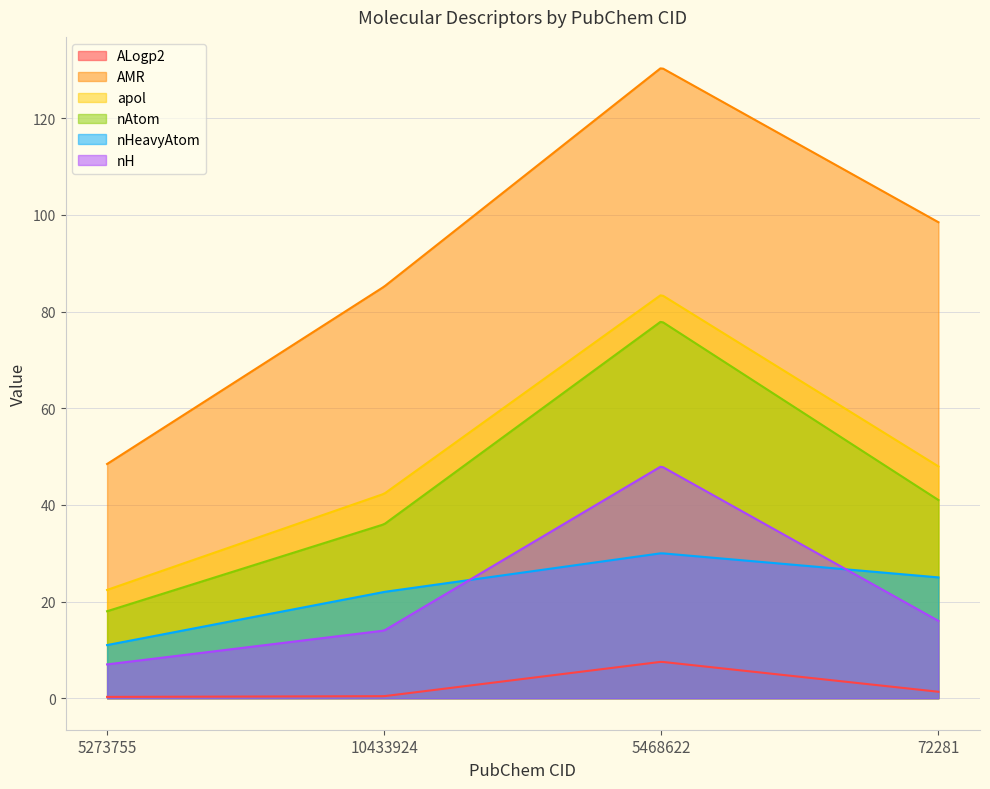

Does the chart display data point markers on the line(s)?

No